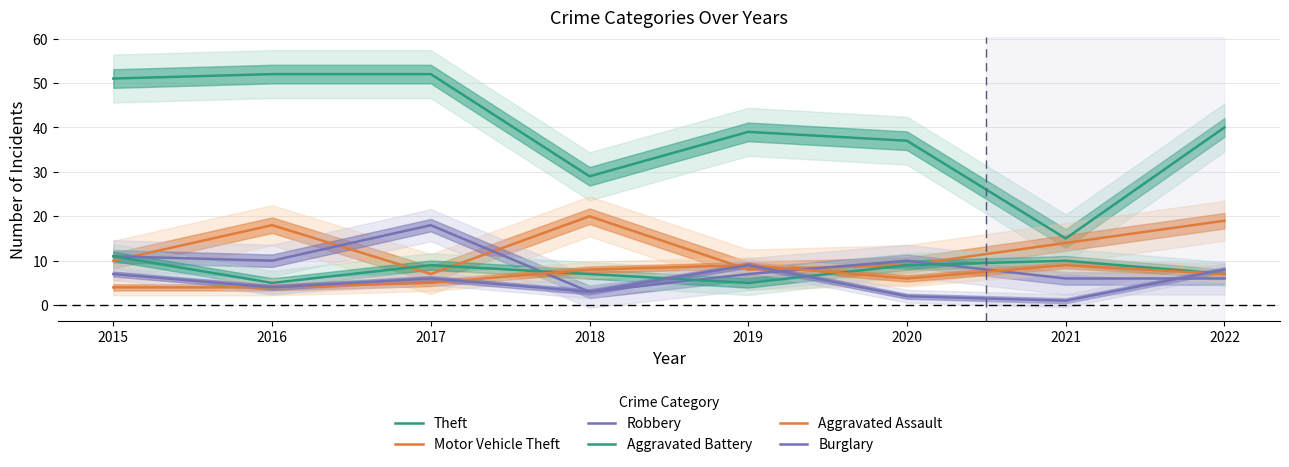

Is the value of Aggravated Assault at 2019 greater than the value of Burglary at 2015?

Yes